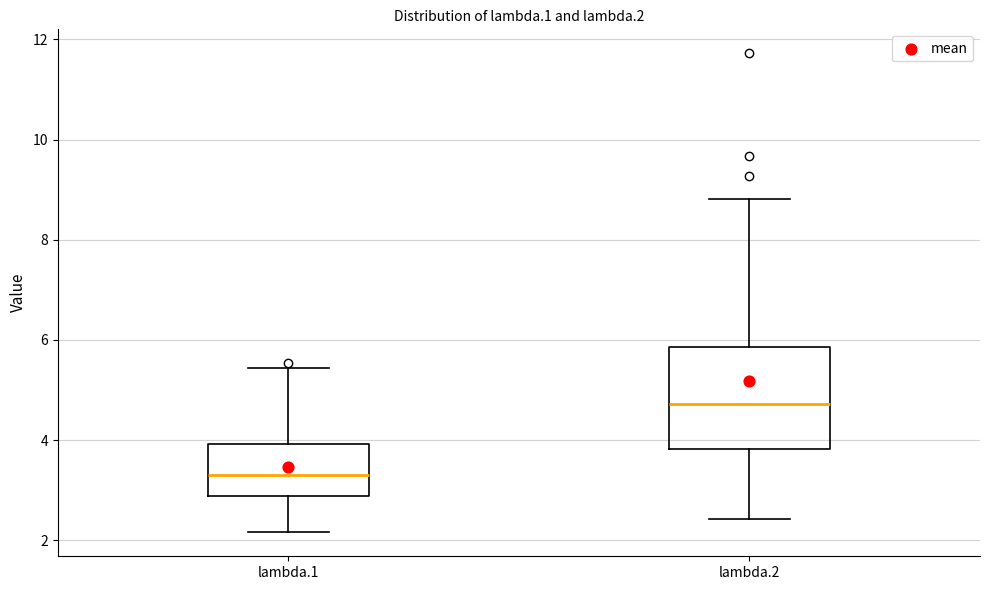

Where is the lower edge of the box for lambda.2 on the y-axis? The values are not printed on the chart, so give them approximately, as read against the axis.

3.8